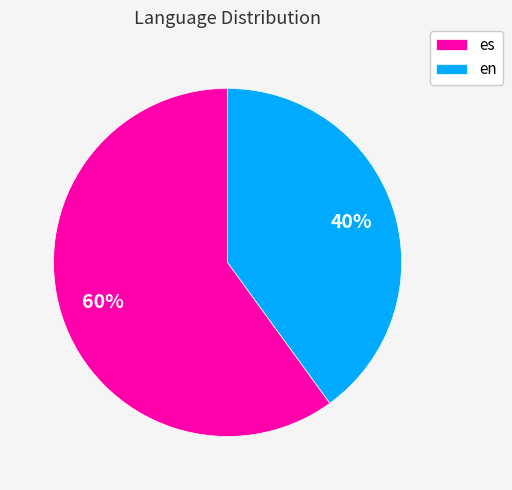

The en slice represents 27% of the pie. True or false?

False